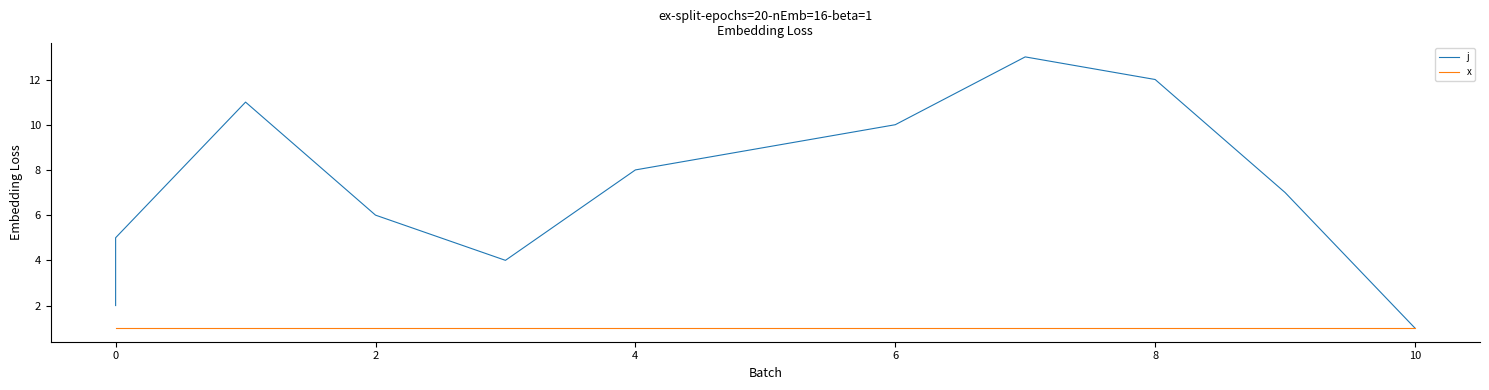

True or false: x and j cross at least once.

False